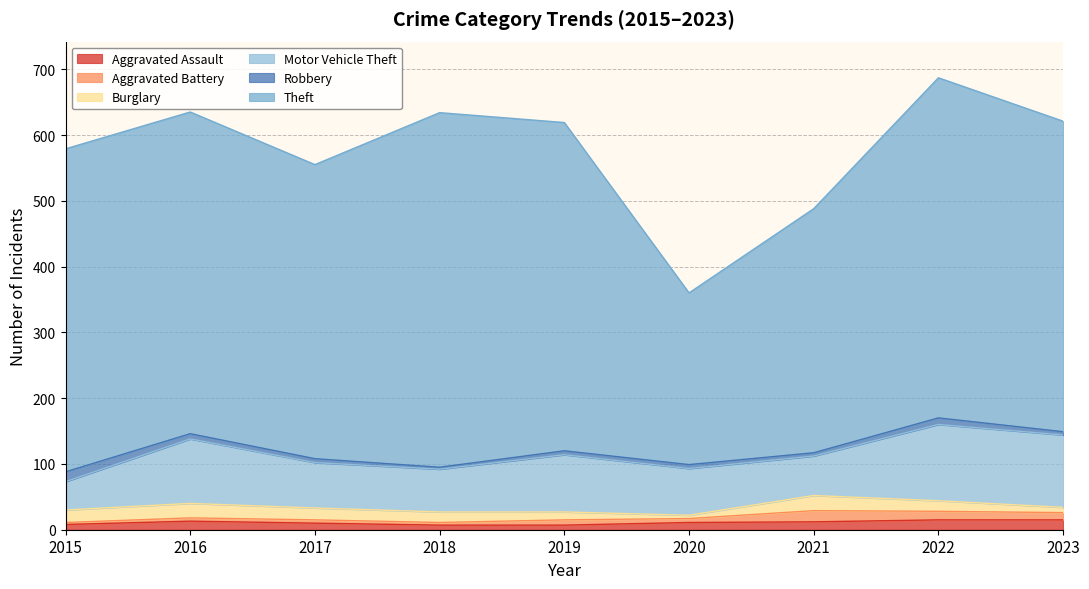

True or false: Theft has a value of 489 at 2016.

True